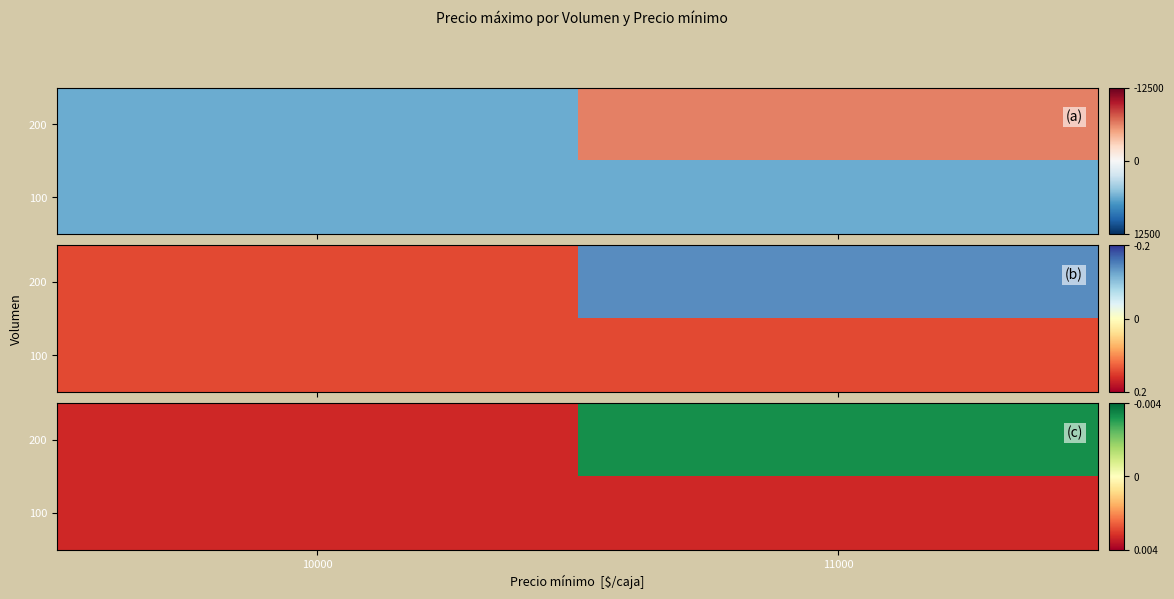

The value of 200 at 11000 is 4150. True or false?

False